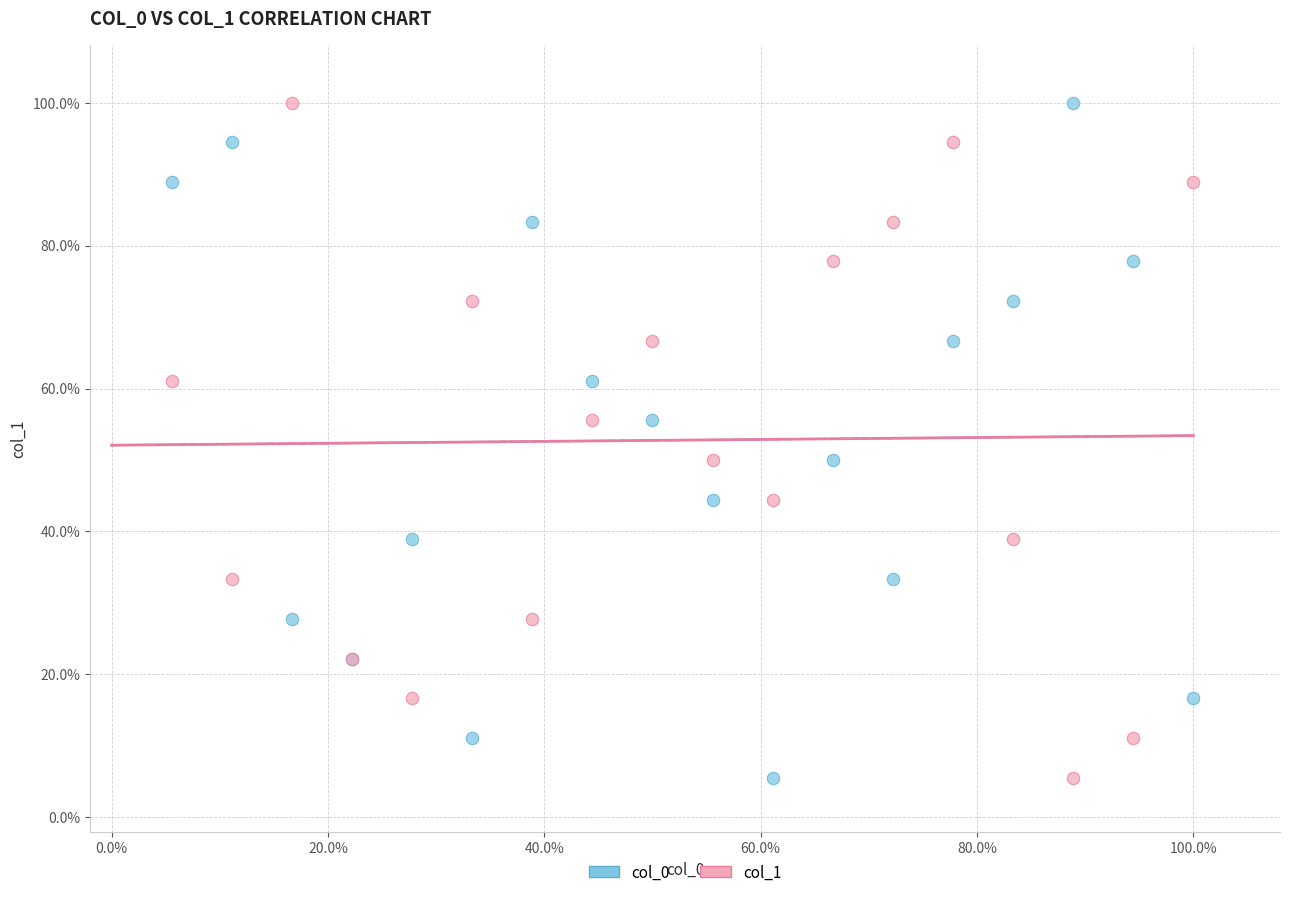

What are all the series names shown in the legend?

col_0, col_1